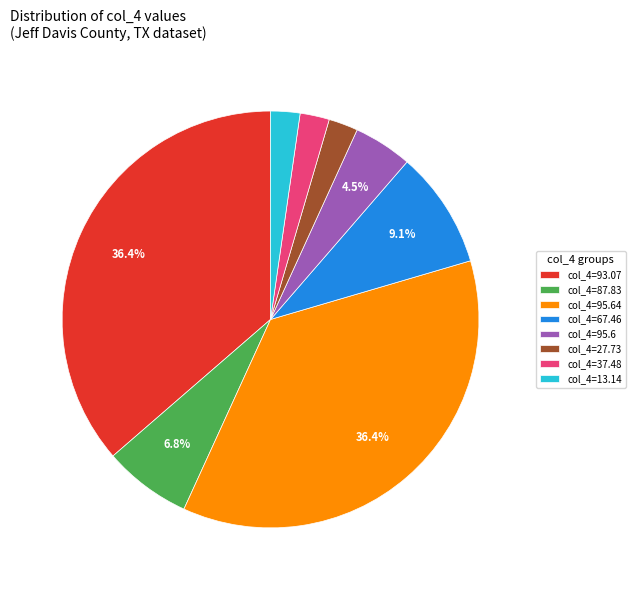

What percentage is NOT represented by col_4=93.07?

63.6%